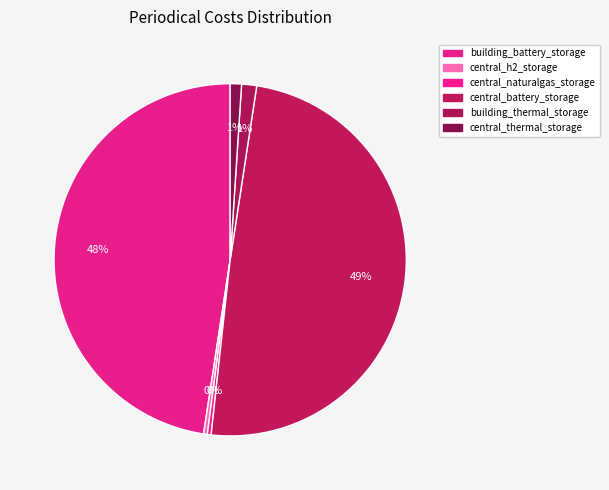

Approximately how many times larger is the value at central_battery_storage compared to central_h2_storage?

143.0